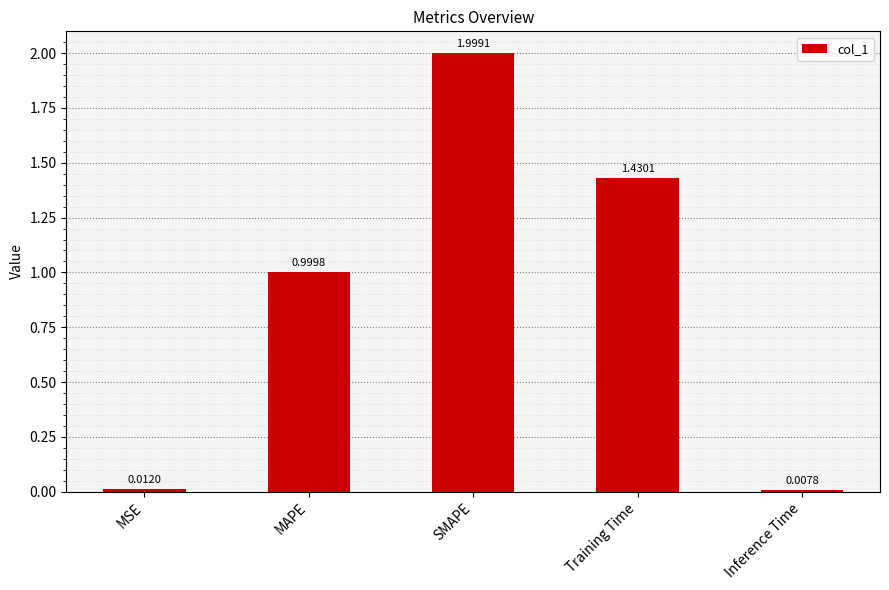

List the labels in order of value, largest first.

SMAPE, Training Time, MAPE, MSE, Inference Time